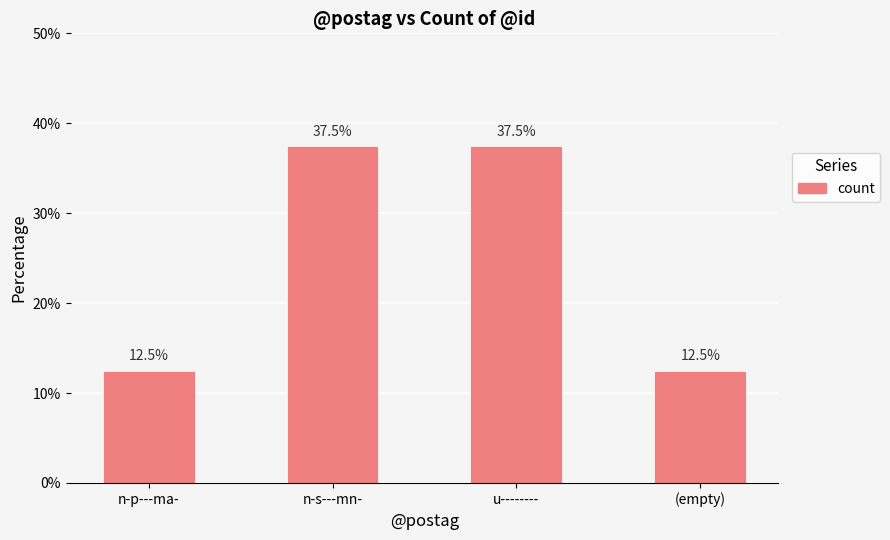

What is the label of the 2nd bar from the right?

u--------